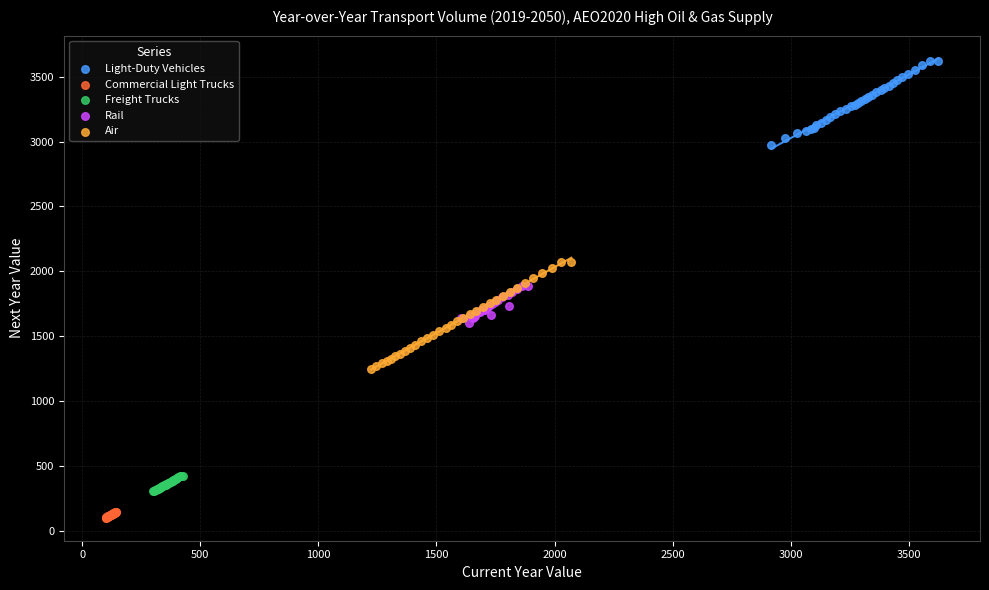

Which series contains the lowest Y value?

Commercial Light Trucks